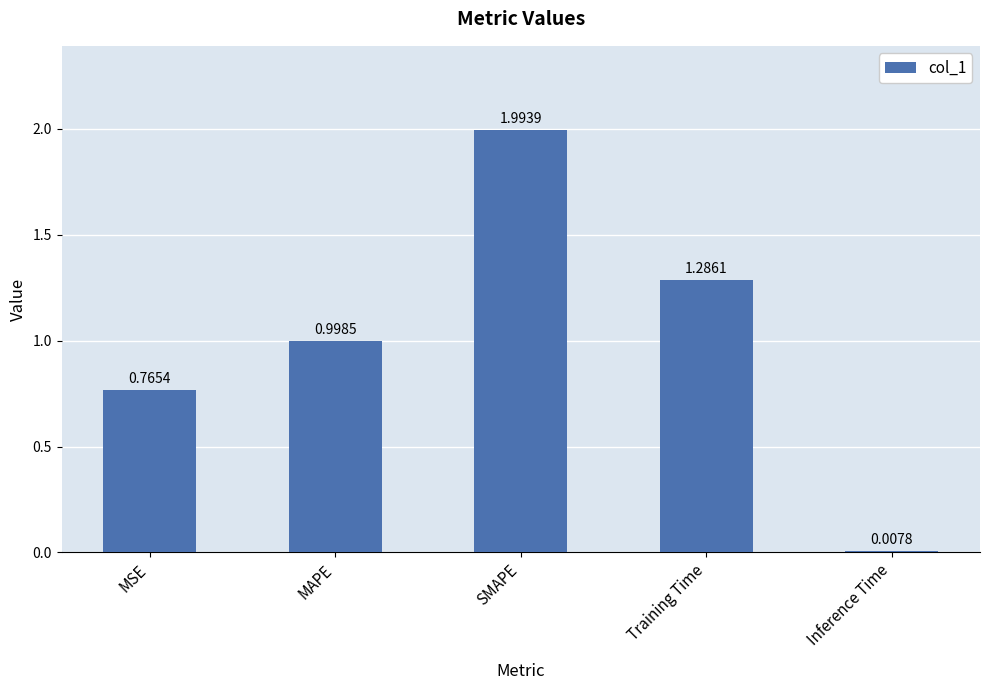

How many bars are there in total?

5